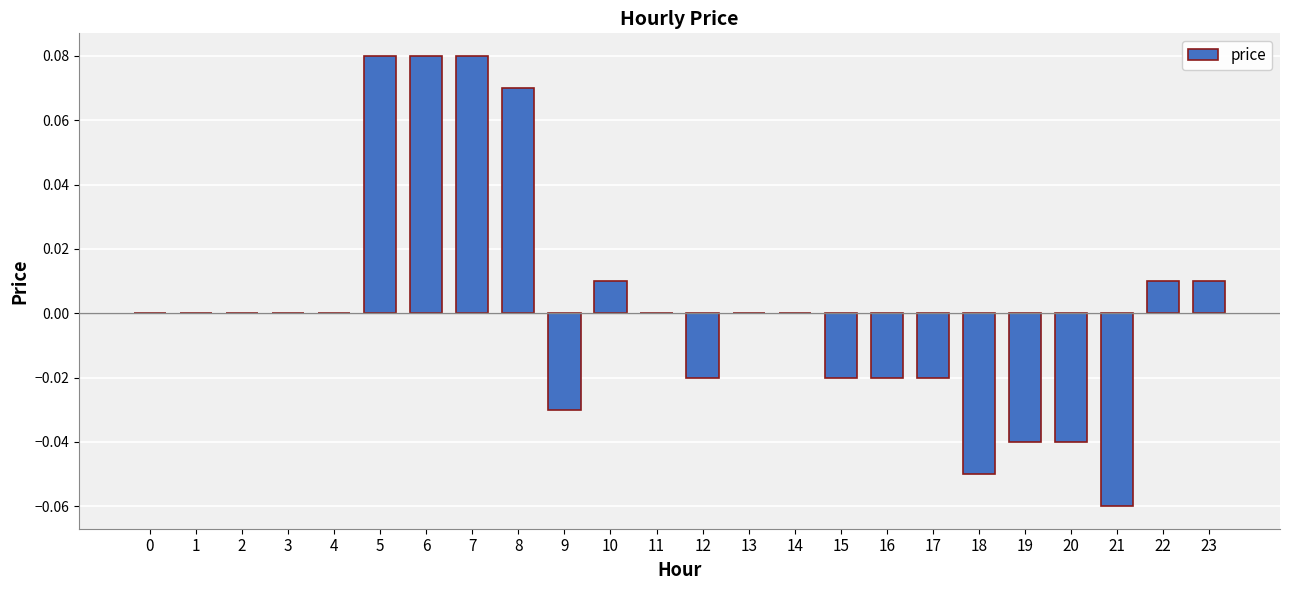

Does the chart contain stacked bars?

No